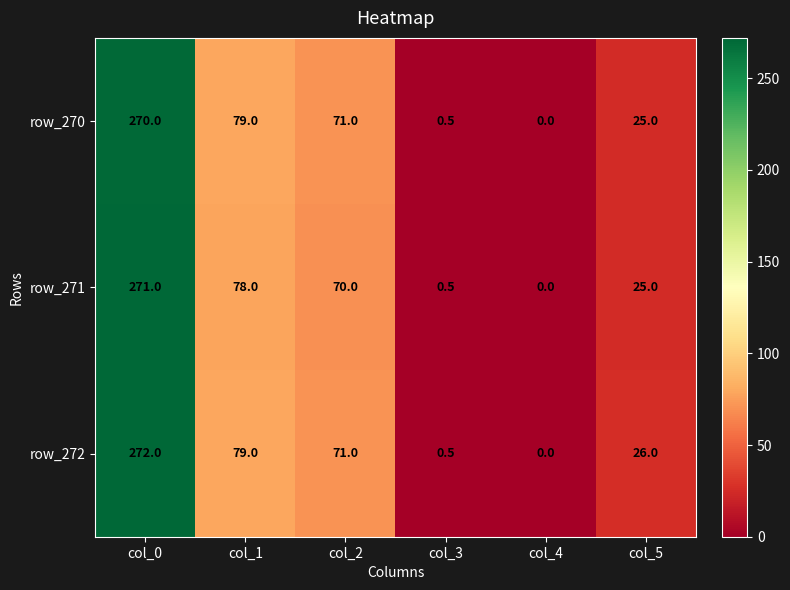

Which series has the largest range (max minus min)?

row_272